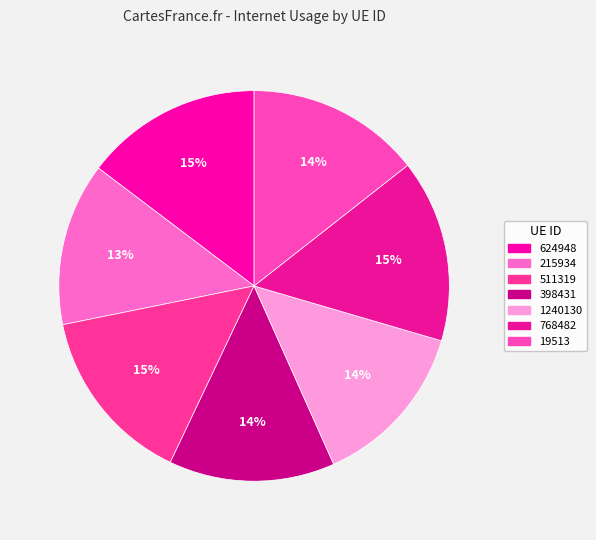

Rank the categories by value from highest to lowest.

768482, 511319, 624948, 19513, 1240130, 398431, 215934